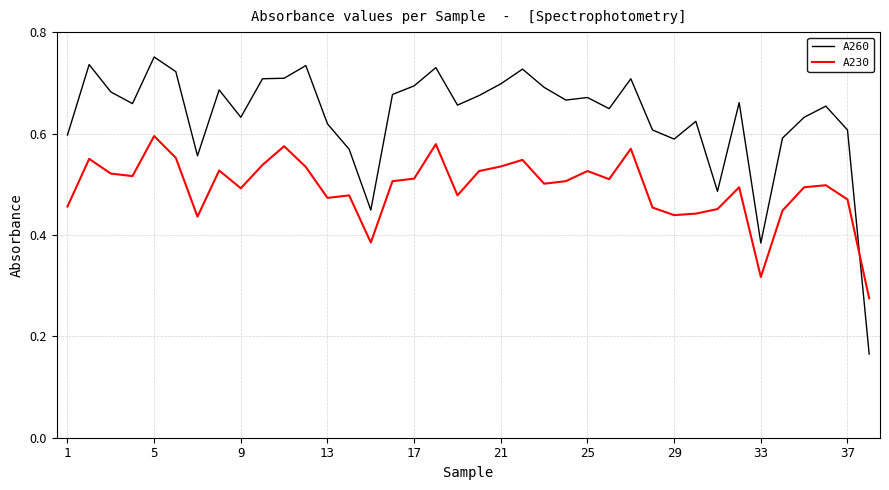

How many times do A230 and A260 cross each other?

1